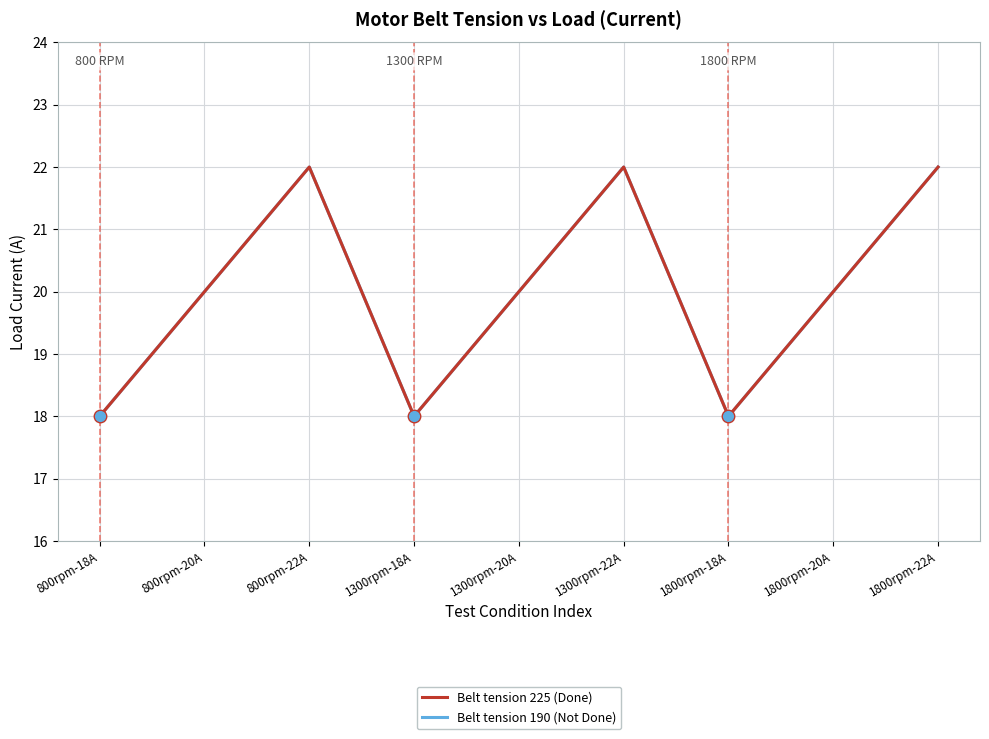

Does the chart display data point markers on the line(s)?

No